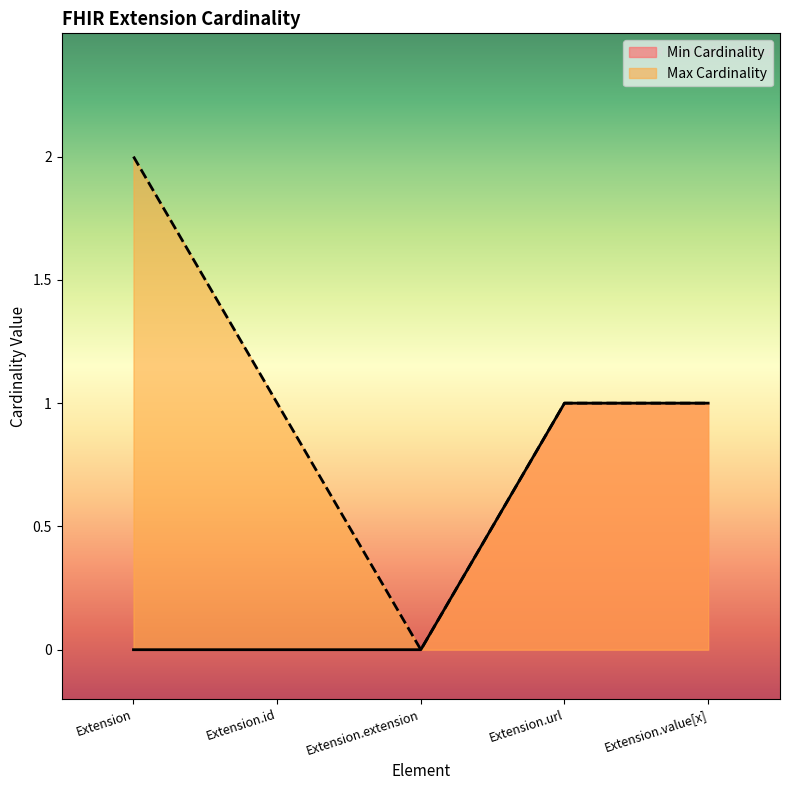

Count the number of data series in this chart.

2